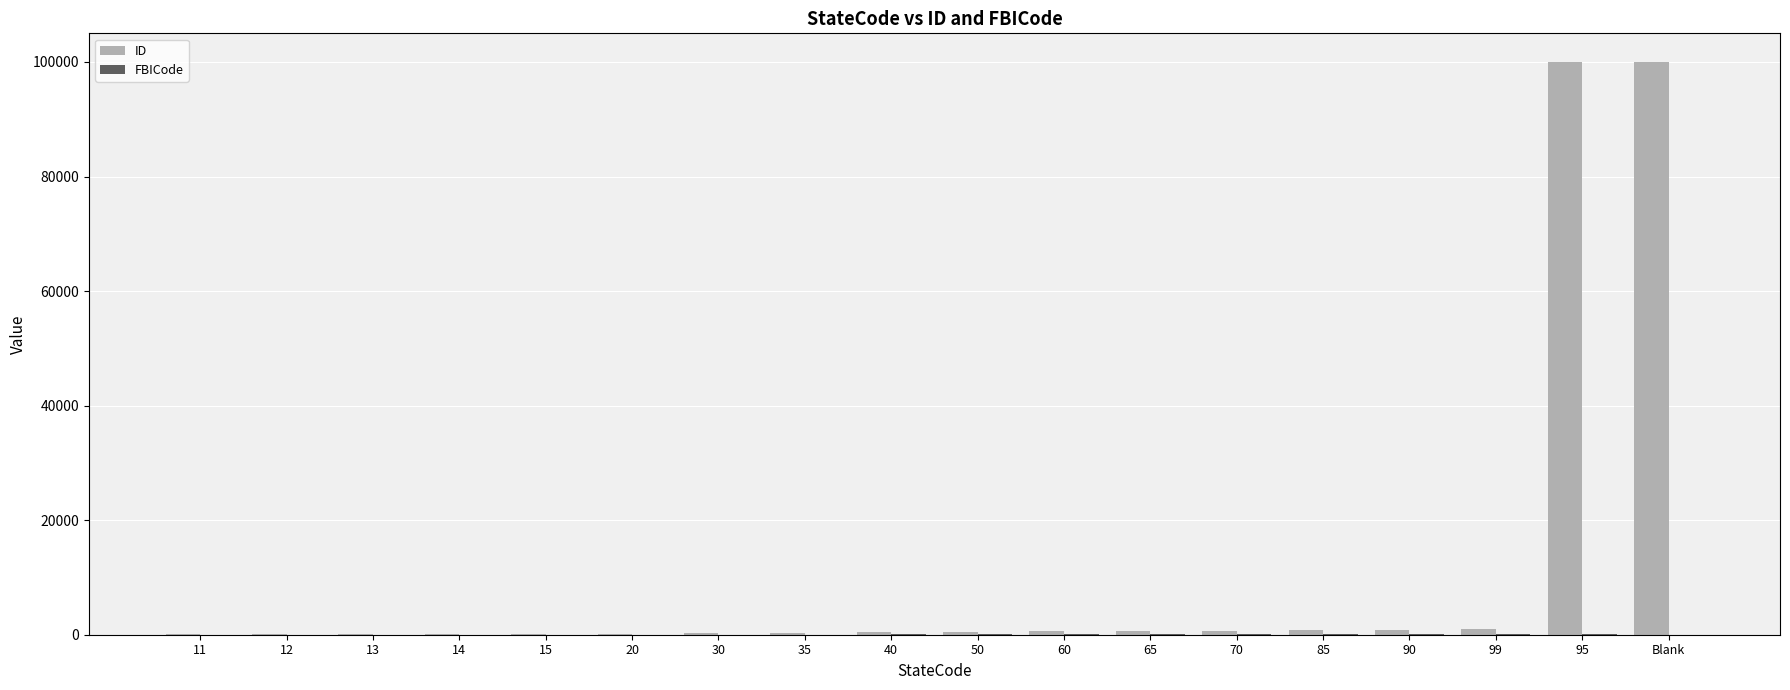

What is the maximum value shown in the chart?

99999